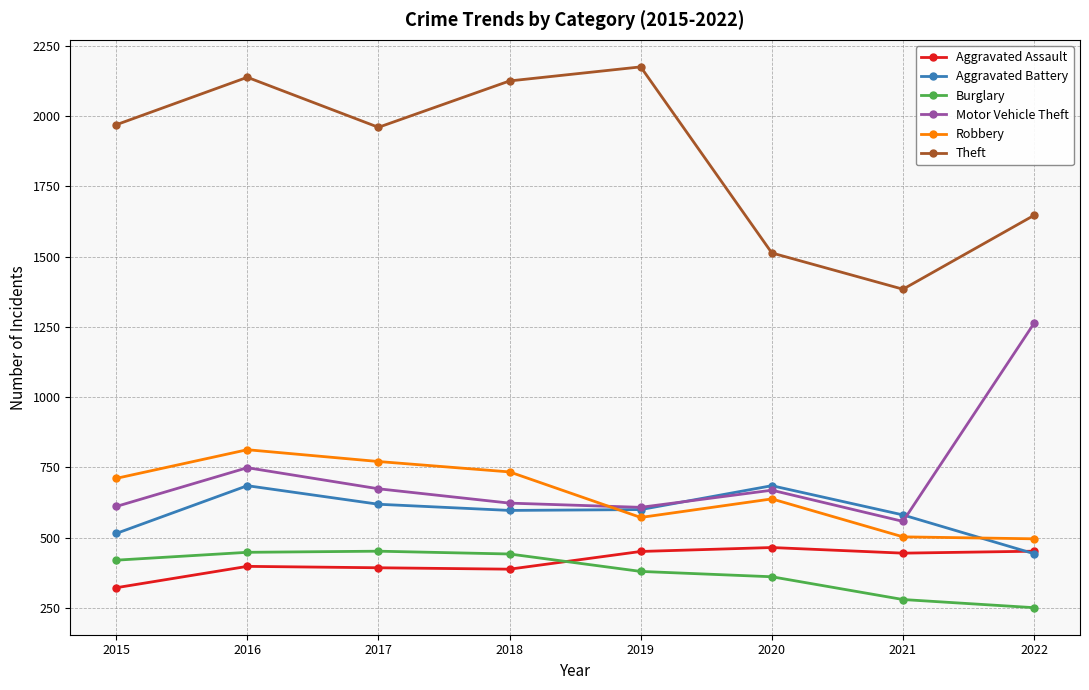

What is the value of the Robbery point at the 2nd from the left?

813